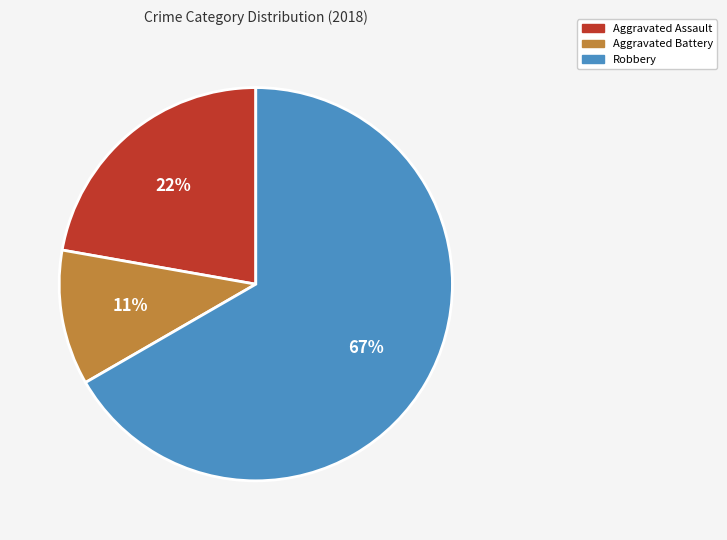

Count the number of slices in the pie.

3